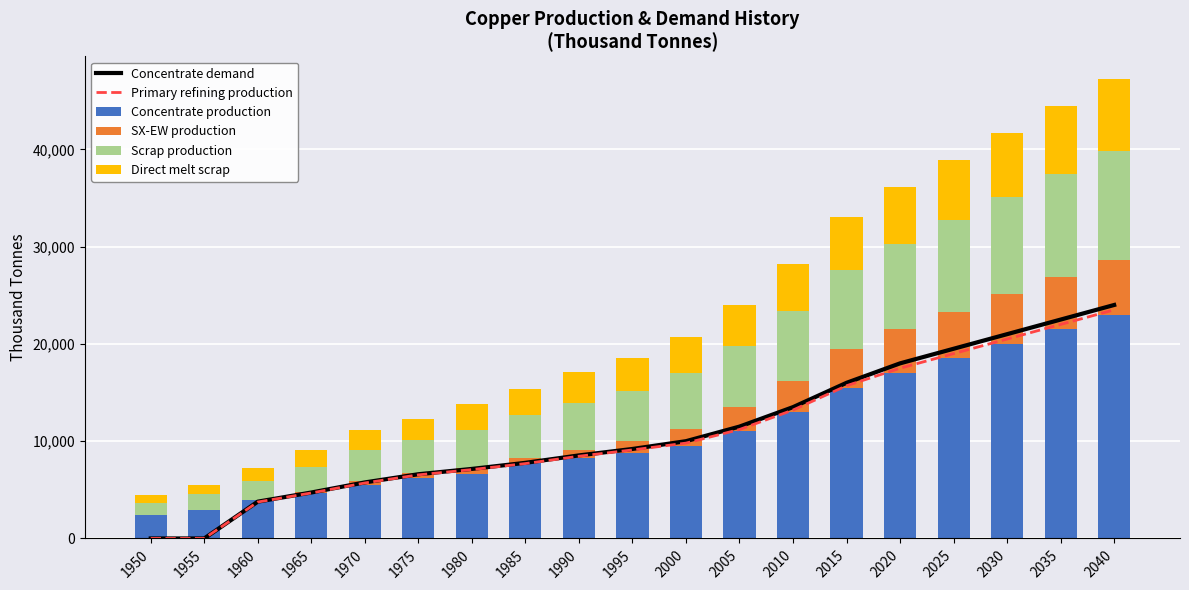

Where is SX-EW production nearest to the value 2800?

2005